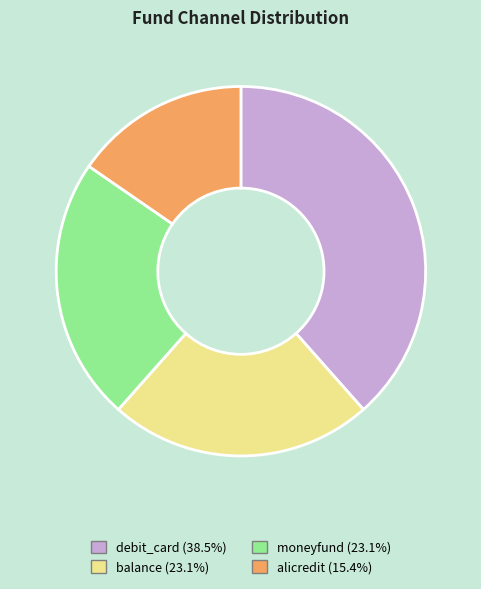

Does any single category account for the majority?

No